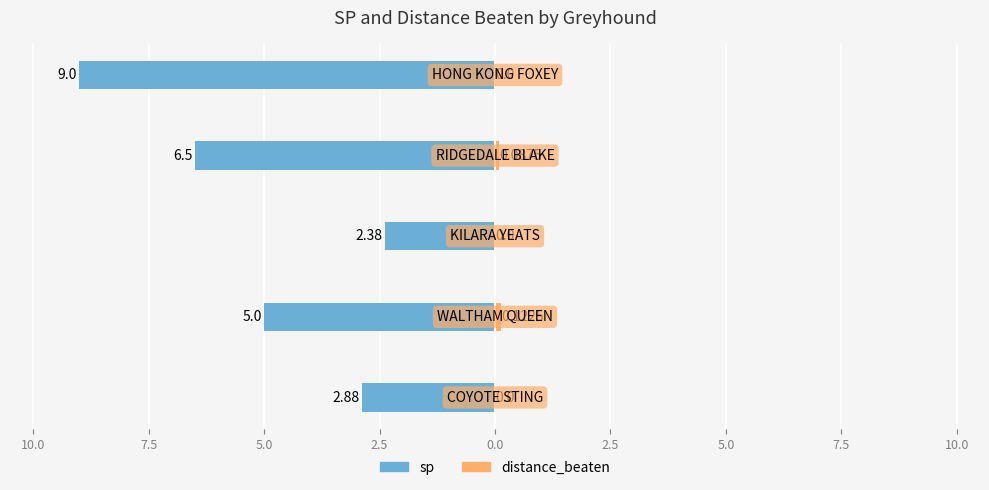

Is it true that distance_beaten equals -0.0 at 2.5?

False